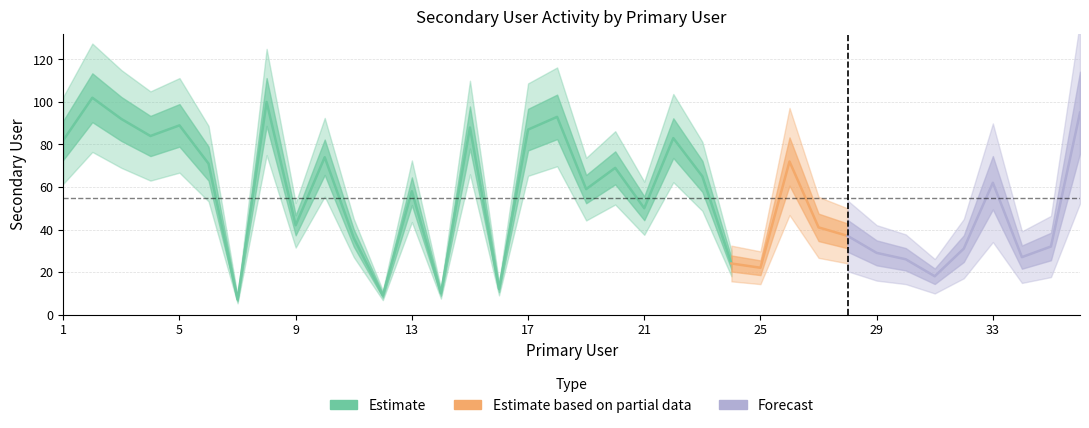

How many data points are less than 59?

18